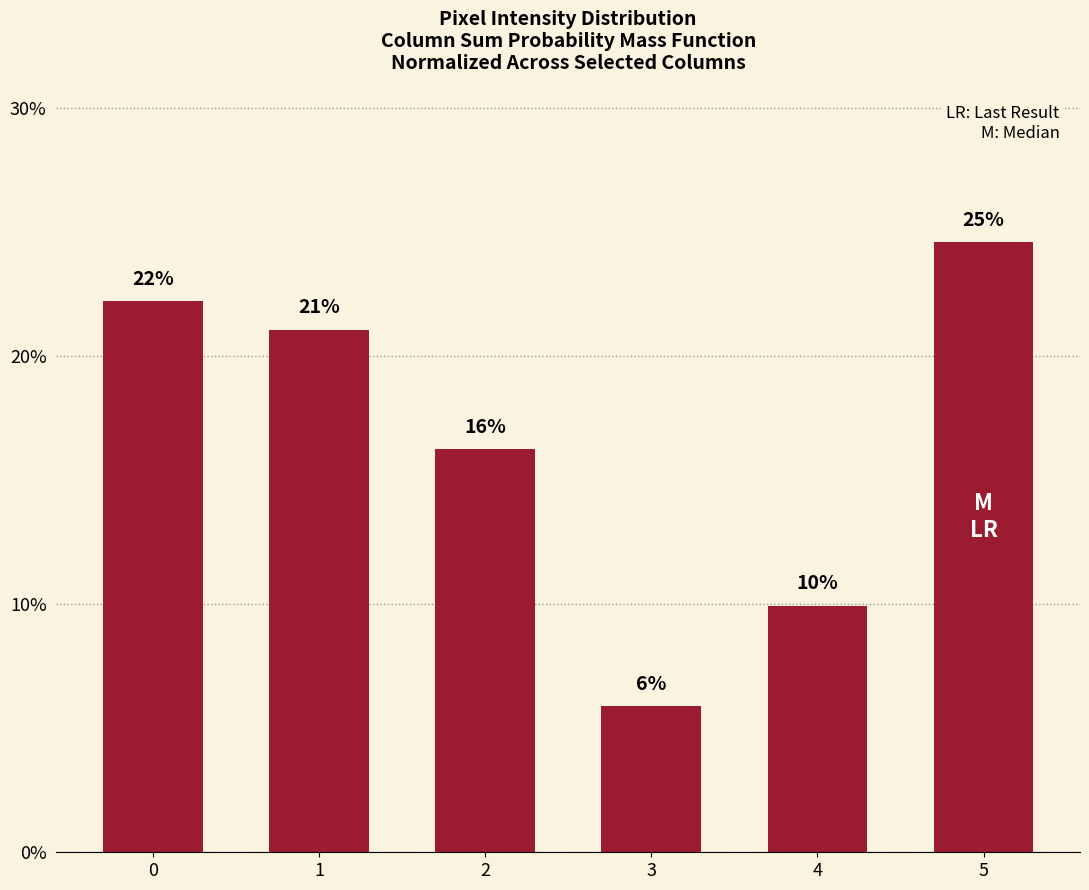

Reading left to right, transcribe all the data shown in this chart.

0=0.2	1=0.2	2=0.2	3=0.1	4=0.1	5=0.2